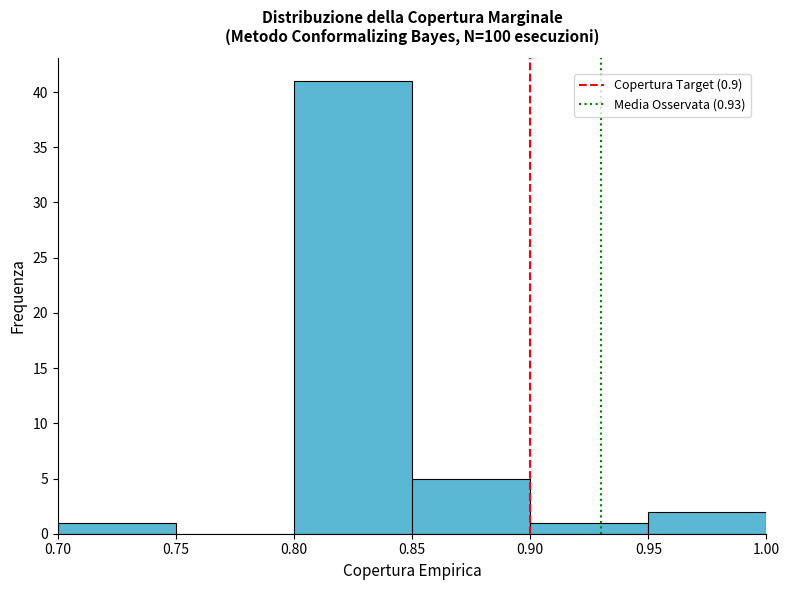

Reading left to right, list every bar in this chart as the range it spans on the x-axis followed by its height. The values are not printed on the chart, so give them approximately, as read against the axis.

0.70 to 0.75: 1
0.75 to 0.80: 0
0.80 to 0.85: 41
0.85 to 0.90: 5
0.90 to 0.95: 1
0.95 to 1.00: 2